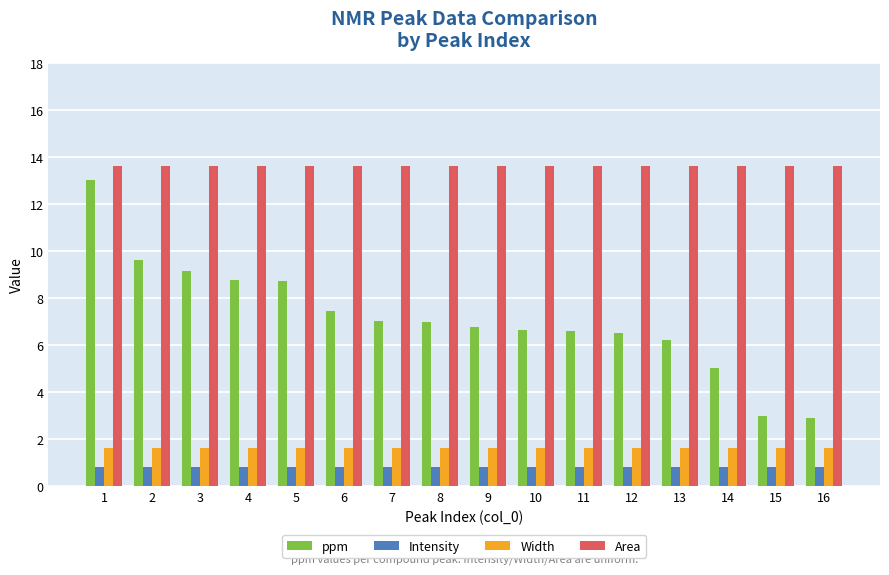

What is the value of the Area bar at the 3rd from the left?

13.6